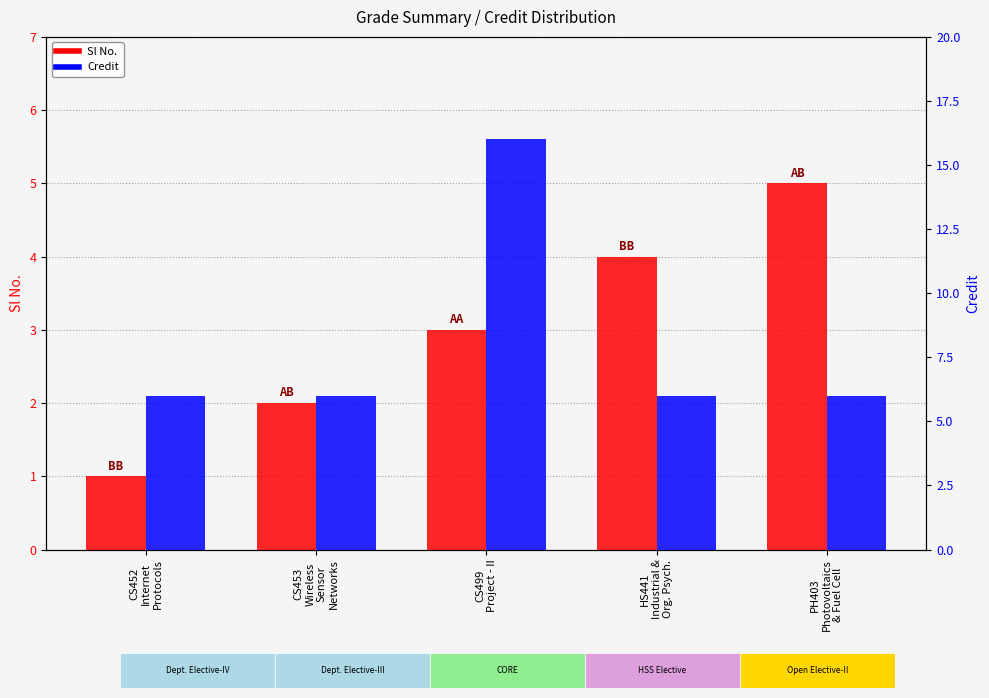

At which label is Sl No. closest to 3?

CS499
Project - II